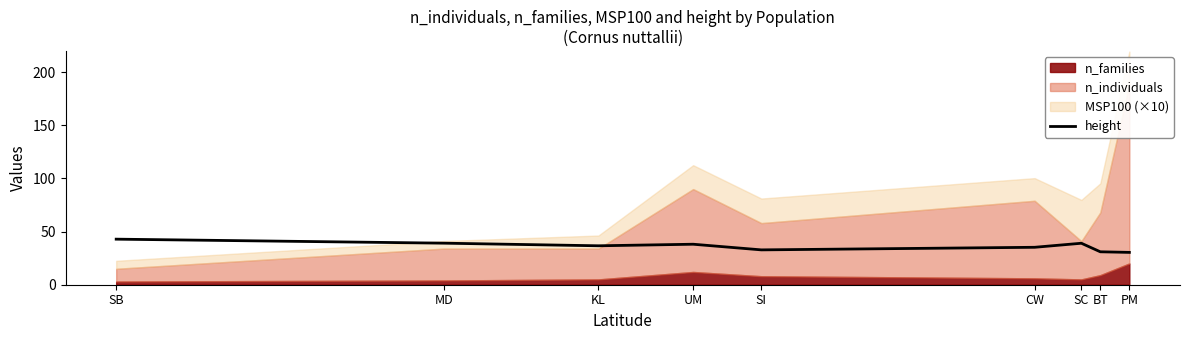

What is the maximum value for height?

42.9